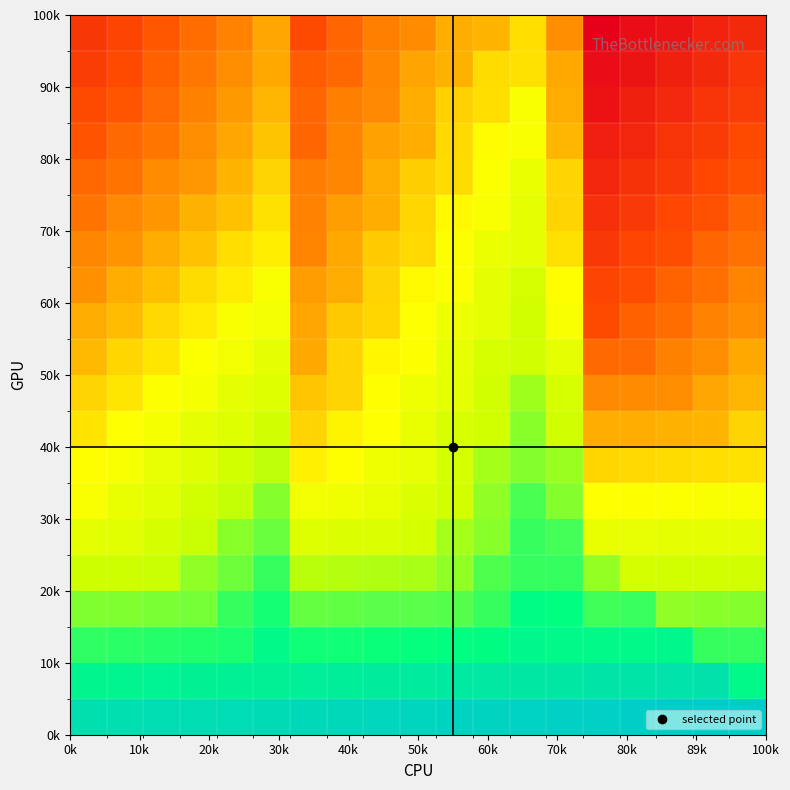

Count the number of data series in this chart.

20